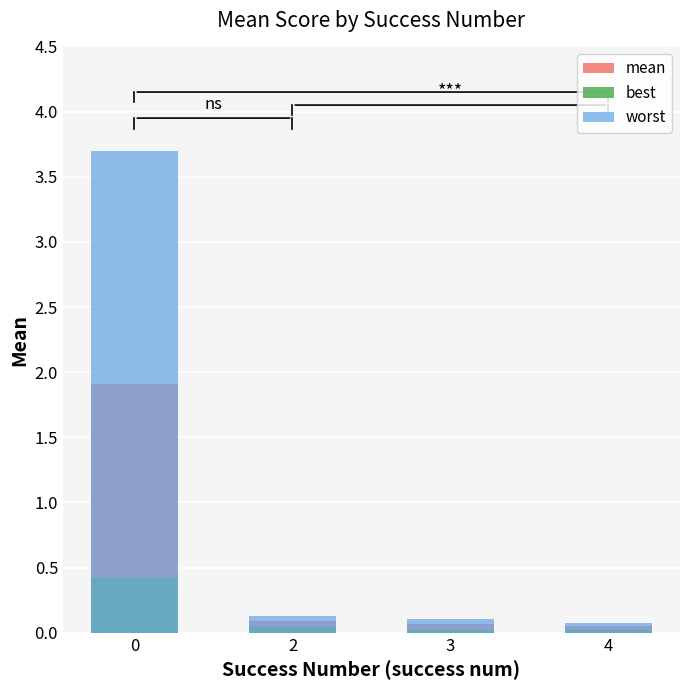

Rank the series at 4 from highest to lowest value.

worst, mean, best